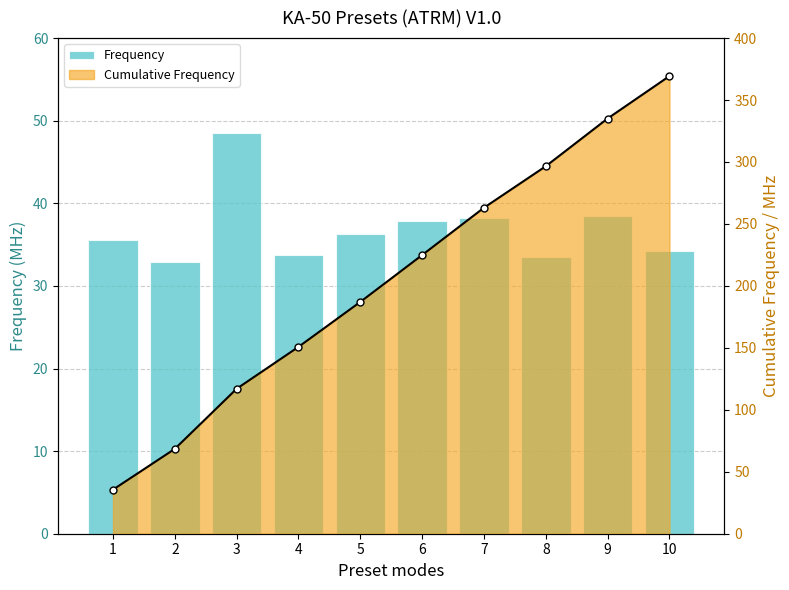

What is the average value of the Cumulative Frequency line series?

204.8